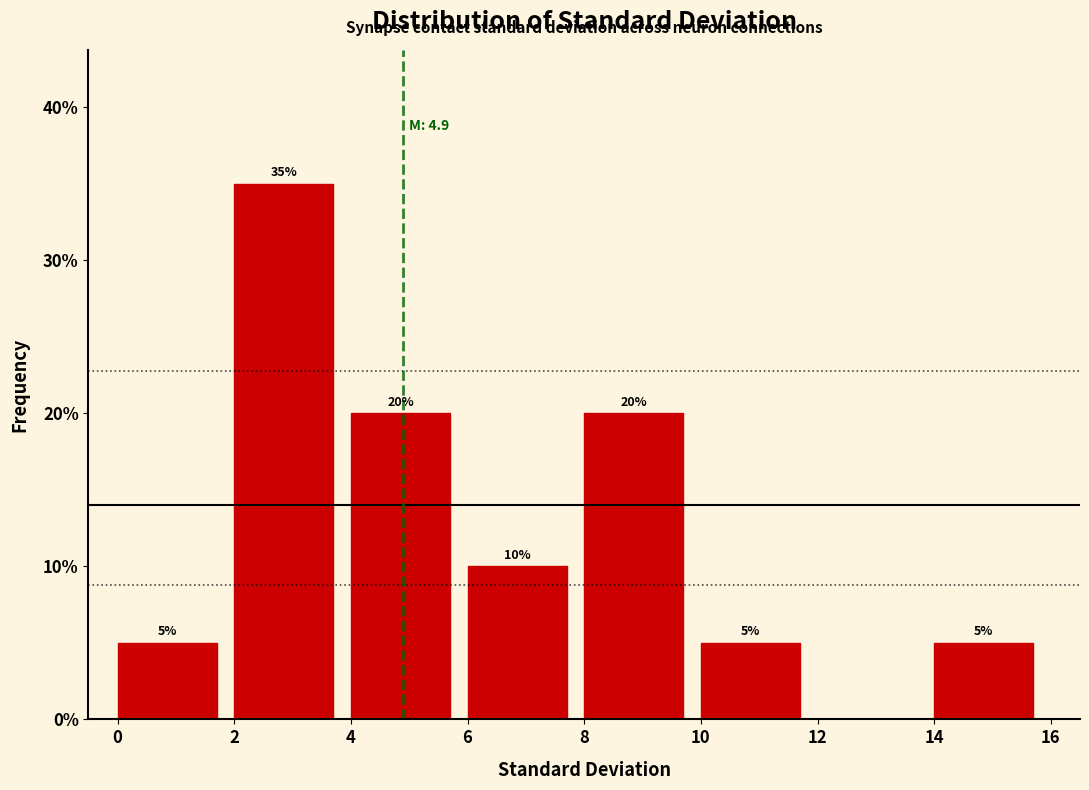

Over which range of the x-axis is the bar tallest?

2 to 4